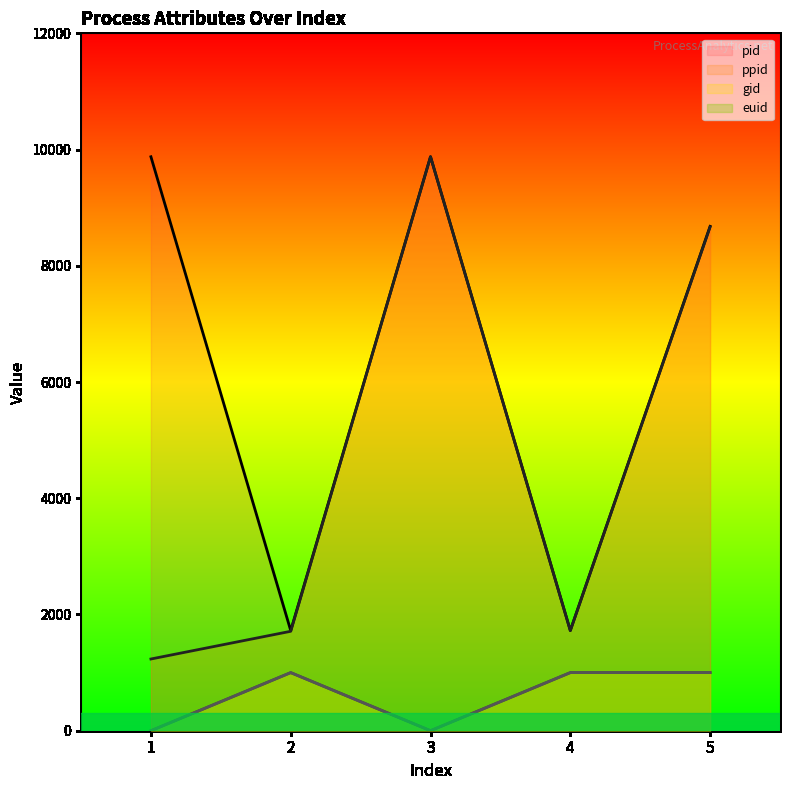

What is the total value across all series at 3?

19753